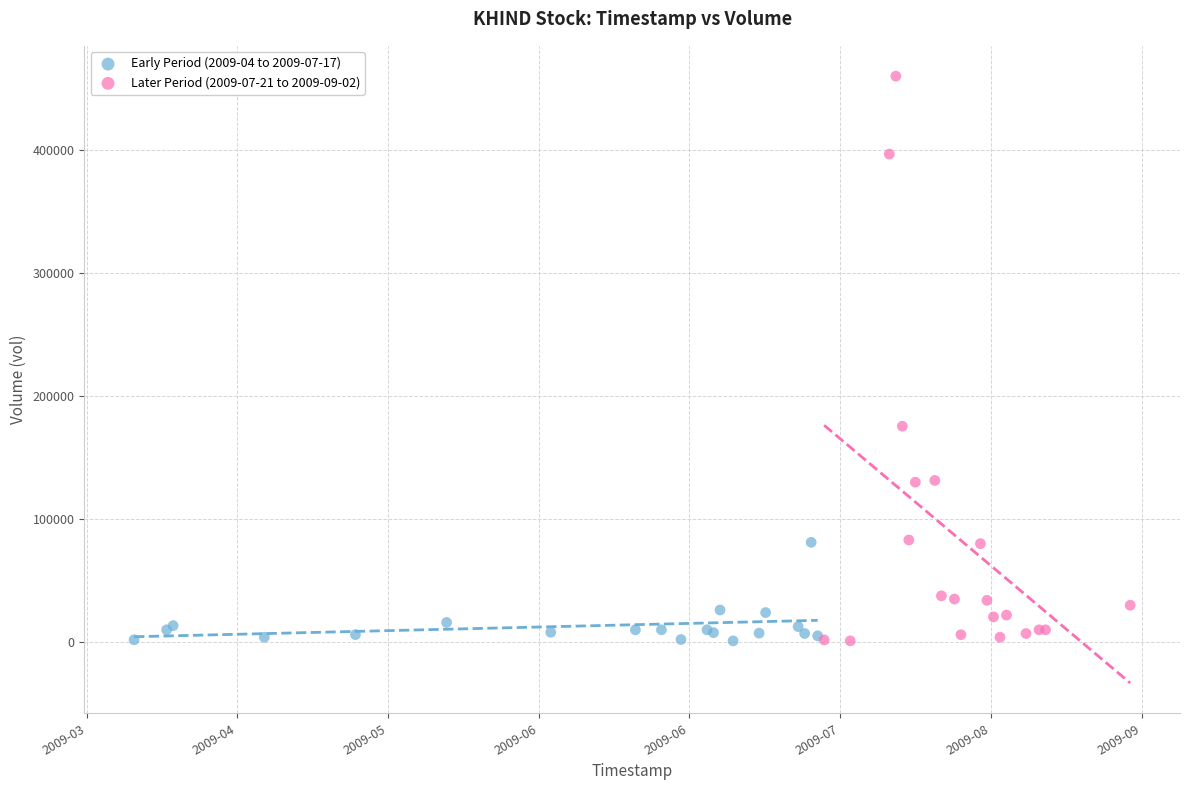

Which series reaches the maximum Y coordinate?

Later Period (2009-07-21 to 2009-09-02)